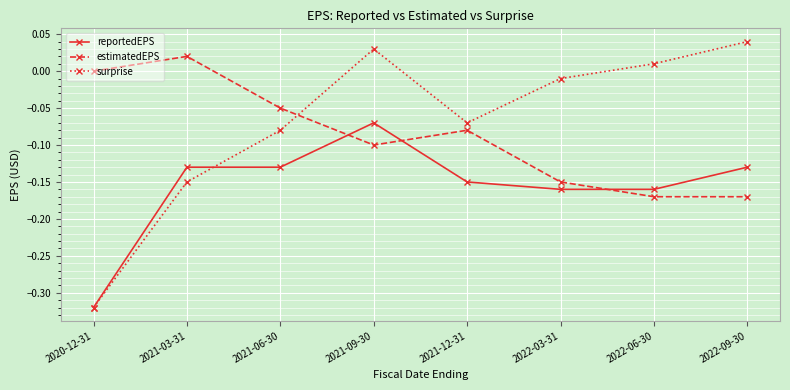

Where do estimatedEPS and surprise first cross each other?

2021-06-30 and 2021-09-30